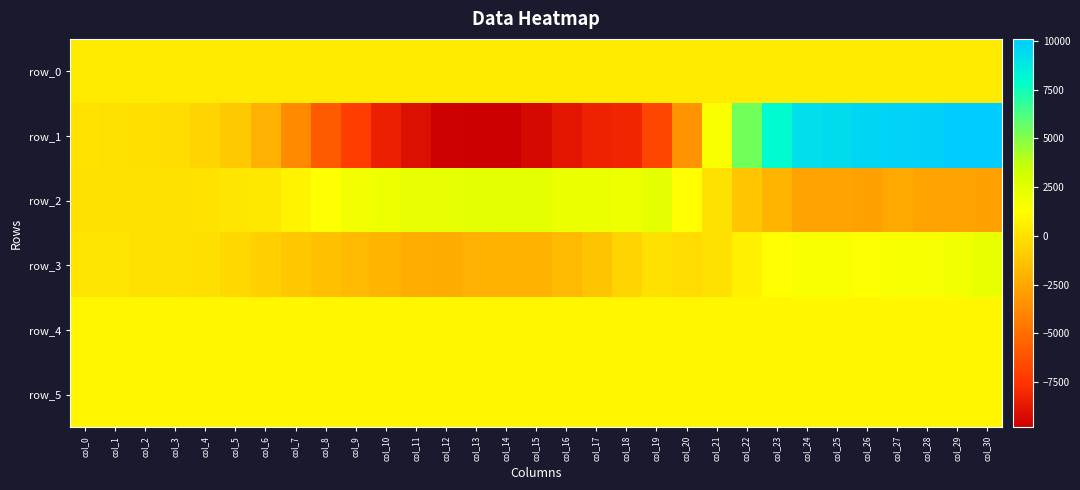

Which series has the largest total across all categories?

row_4